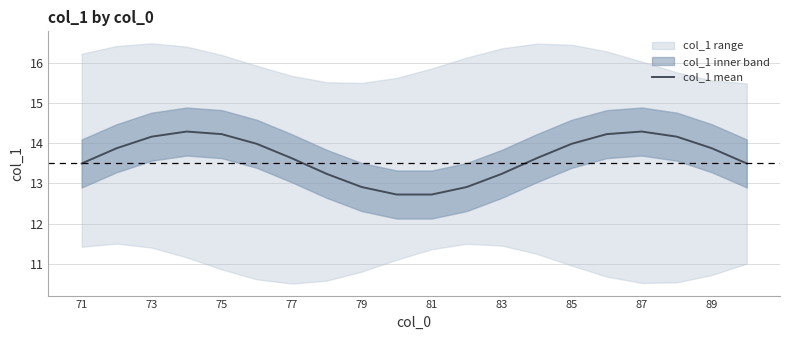

Where does the col_1 mean series first go above 13?

71